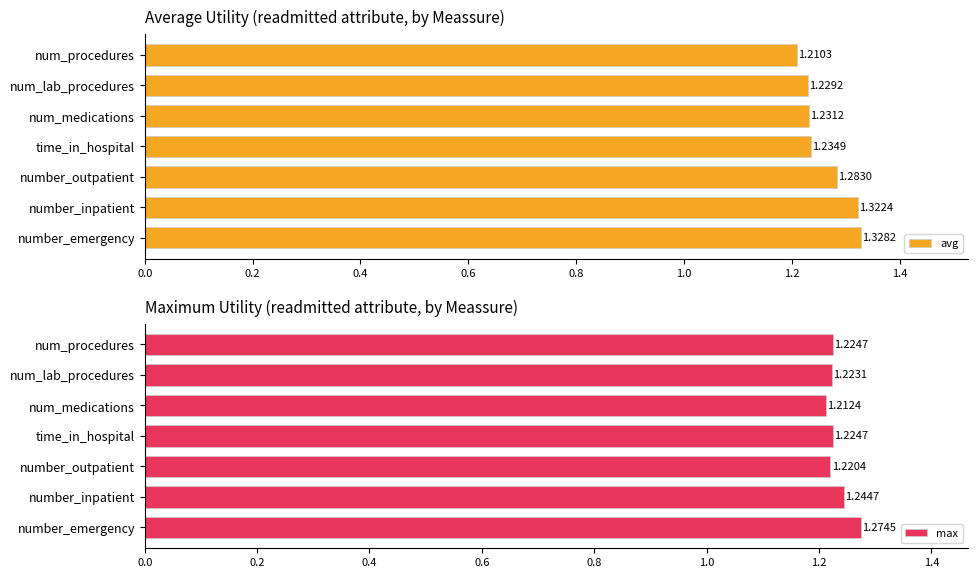

Where is avg nearest to the value 1?

num_procedures